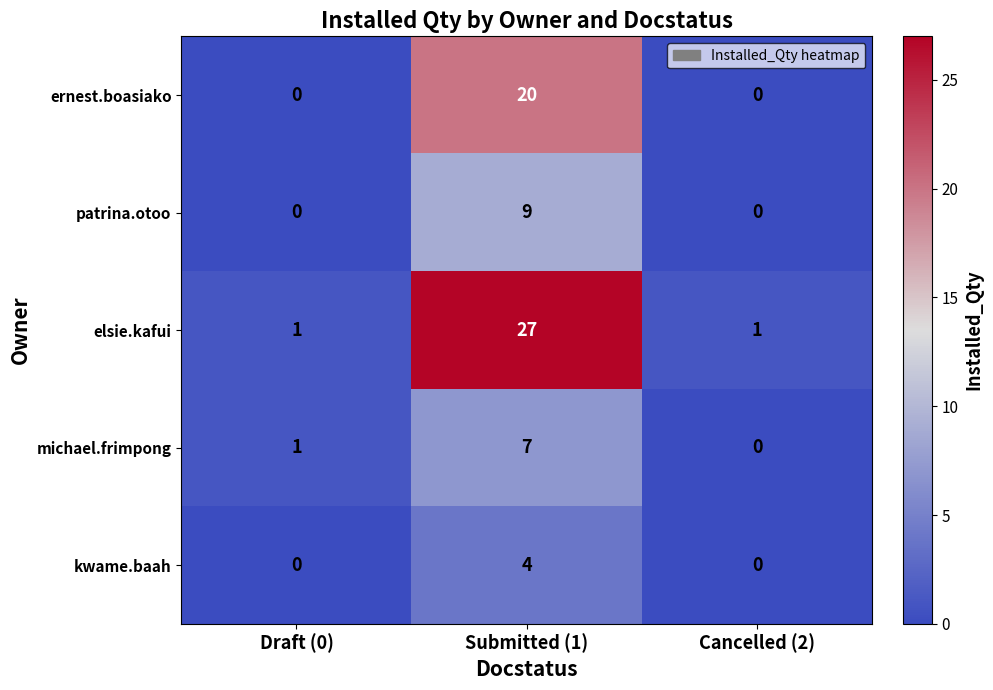

Reading left to right, what are all the values shown in this chart?

ernest.boasiako: Draft (0)=0	Submitted (1)=20	Cancelled (2)=0
patrina.otoo: Draft (0)=0	Submitted (1)=9	Cancelled (2)=0
elsie.kafui: Draft (0)=1	Submitted (1)=27	Cancelled (2)=1
michael.frimpong: Draft (0)=1	Submitted (1)=7	Cancelled (2)=0
kwame.baah: Draft (0)=0	Submitted (1)=4	Cancelled (2)=0